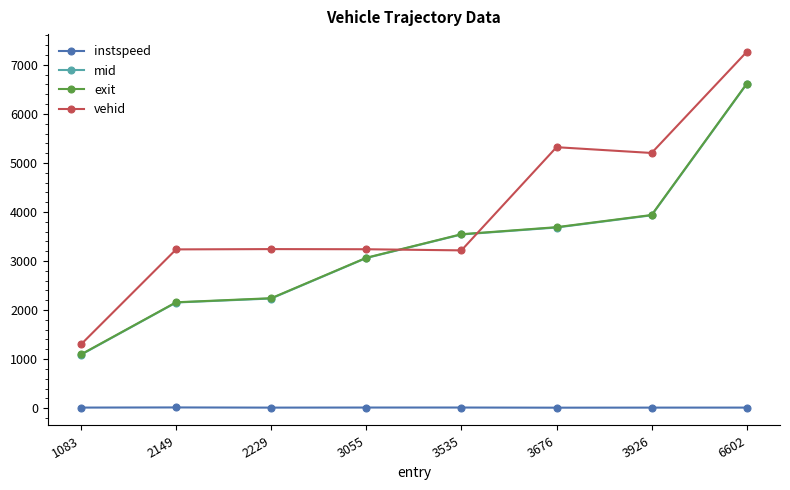

Is it true that vehid equals 1300.0 at 1083?

True